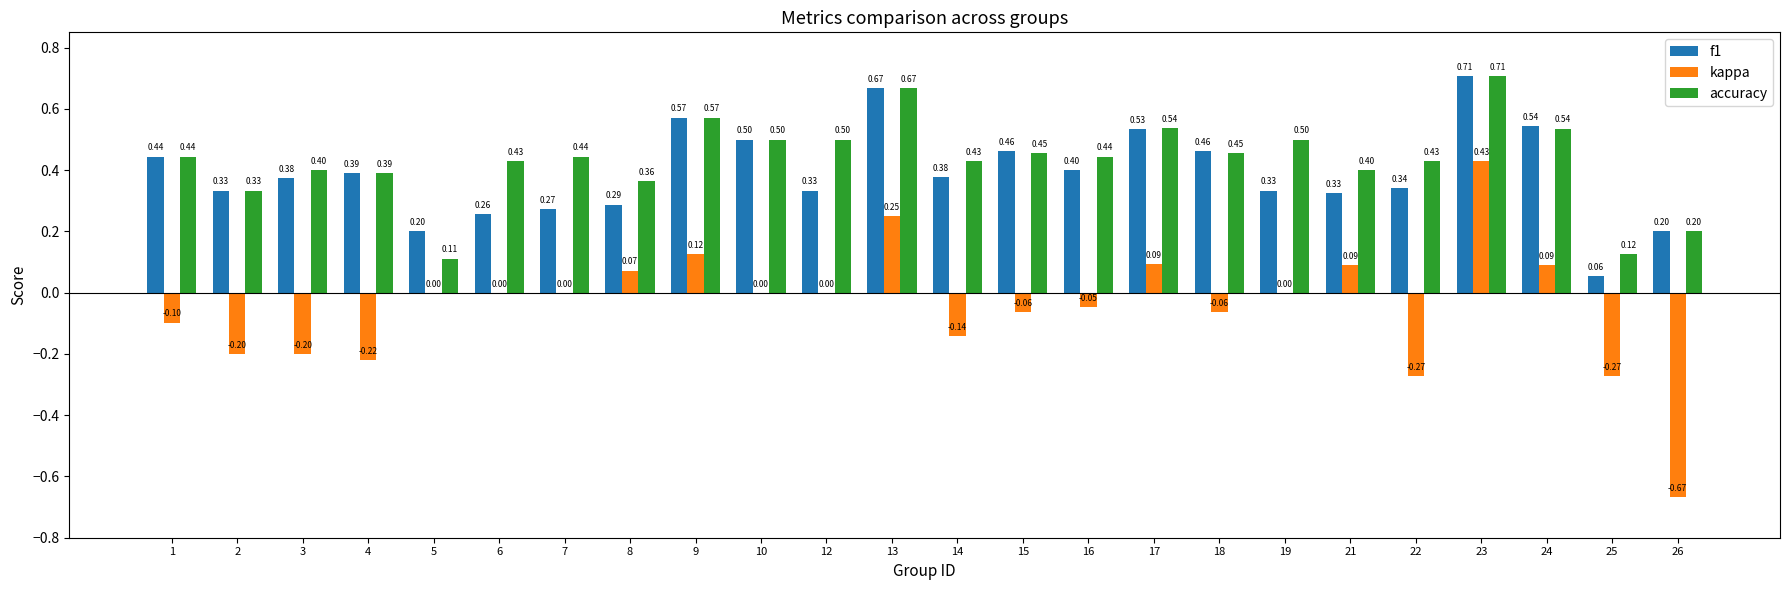

Where is accuracy nearest to the value 0?

5